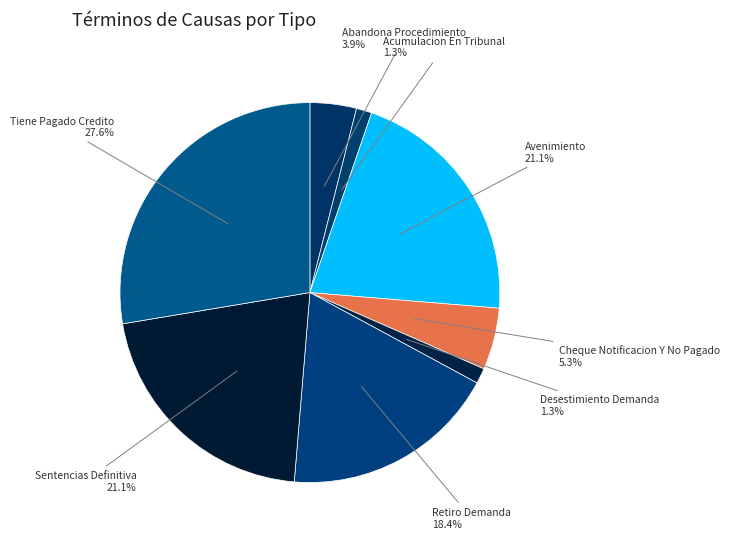

Is there a majority slice in this chart?

No